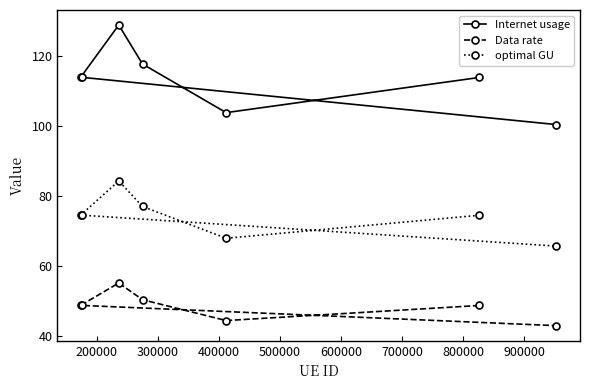

List the series in order of their overall mean, lowest first.

Data rate, optimal GU, Internet usage